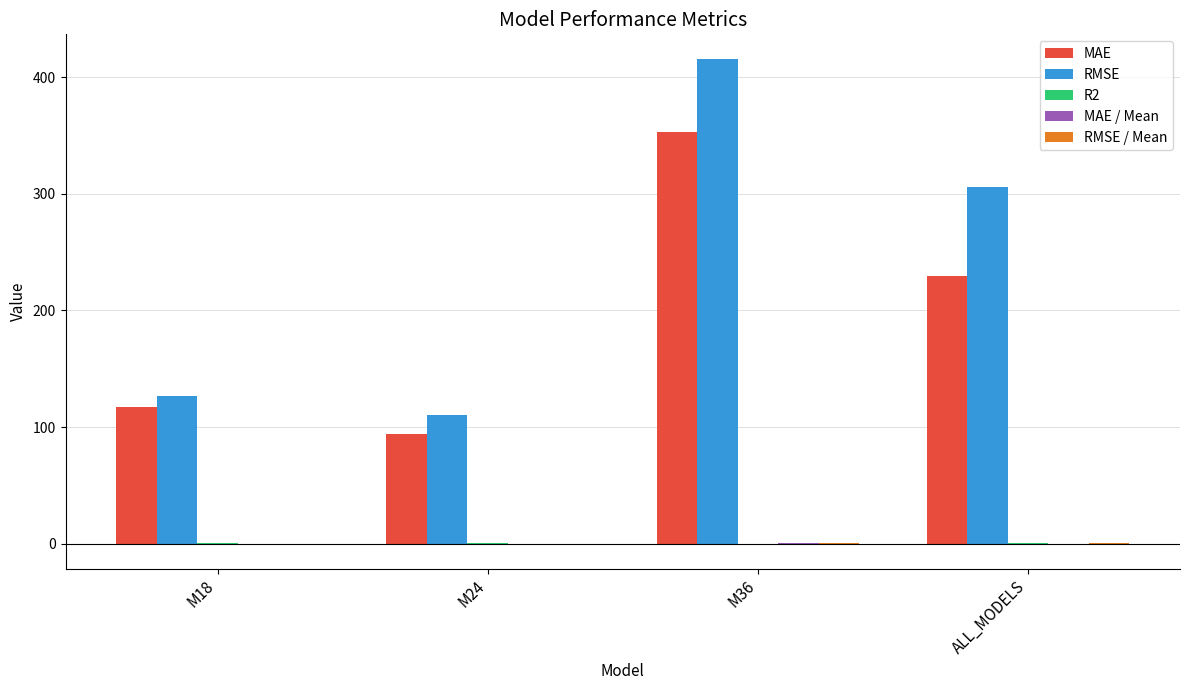

Between M18 and M36, which series saw the biggest shift?

RMSE